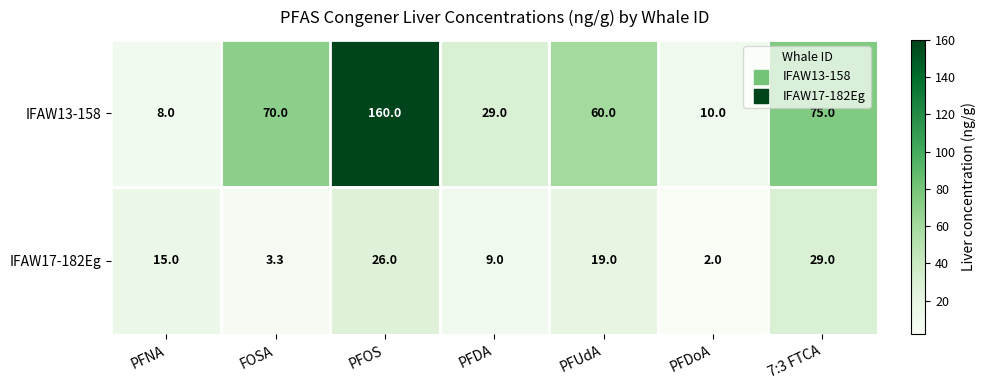

What is the minimum value shown in the chart?

2.0